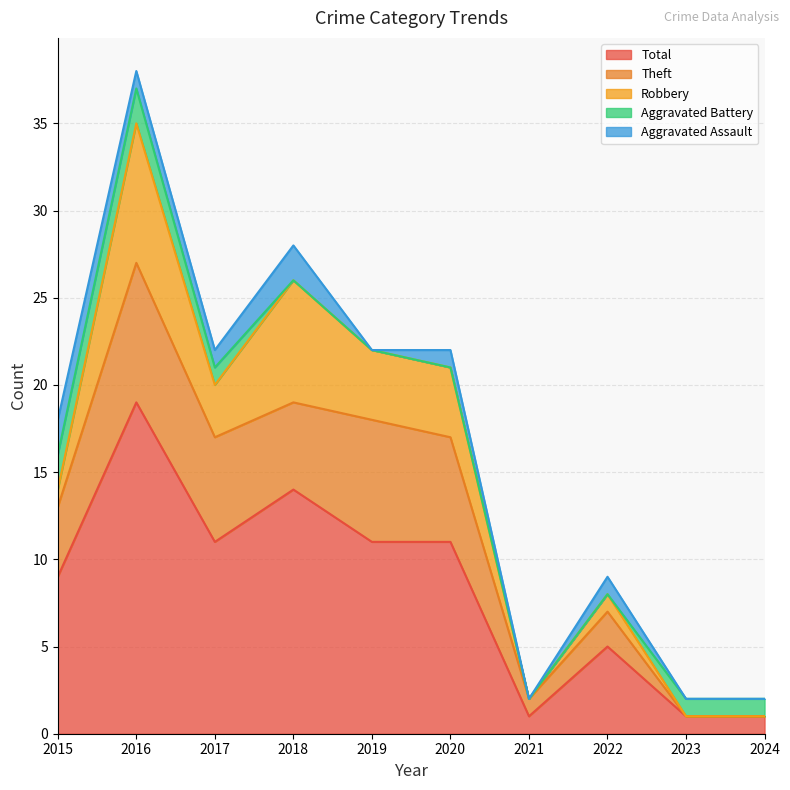

How many values in Robbery are above zero?

7